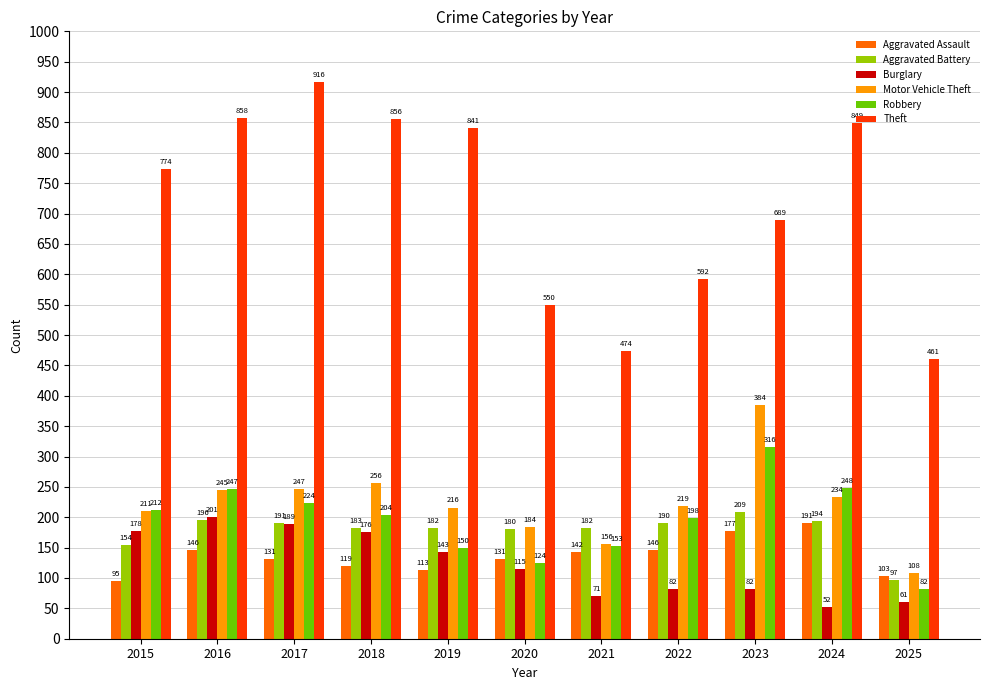

What is the difference between the Robbery values at 2016 and 2018?

43